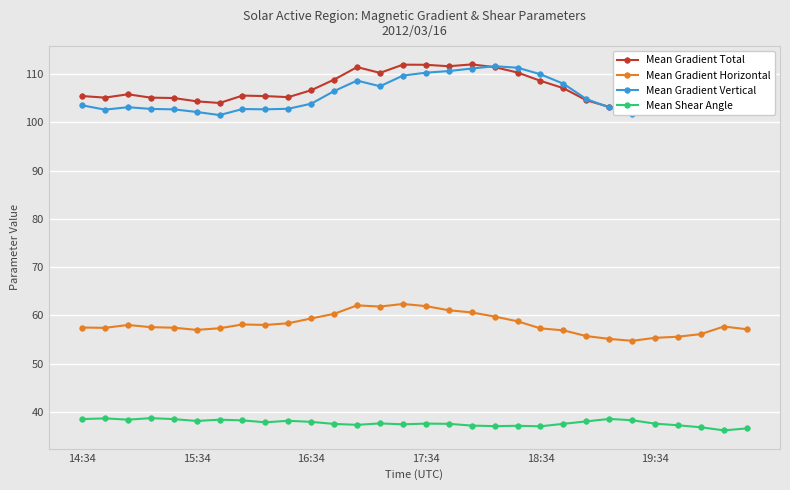

What is the lowest value of the Mean Gradient Vertical series?

101.5